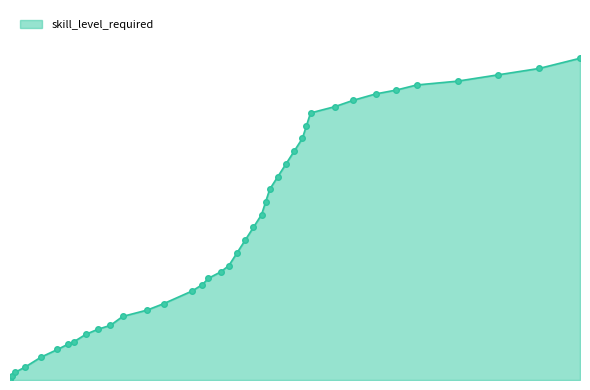

Rank the categories by value from highest to lowest.

1400, 1300, 1200, 1100, 1000, 950, 900, 845, 800, 740, 730, 720, 700, 680, 660, 640, 630, 620, 600, 580, 560, 540, 520, 490, 475, 450, 380, 340, 280, 250, 220, 190, 160, 145, 120, 80, 40, 16, 8, 4